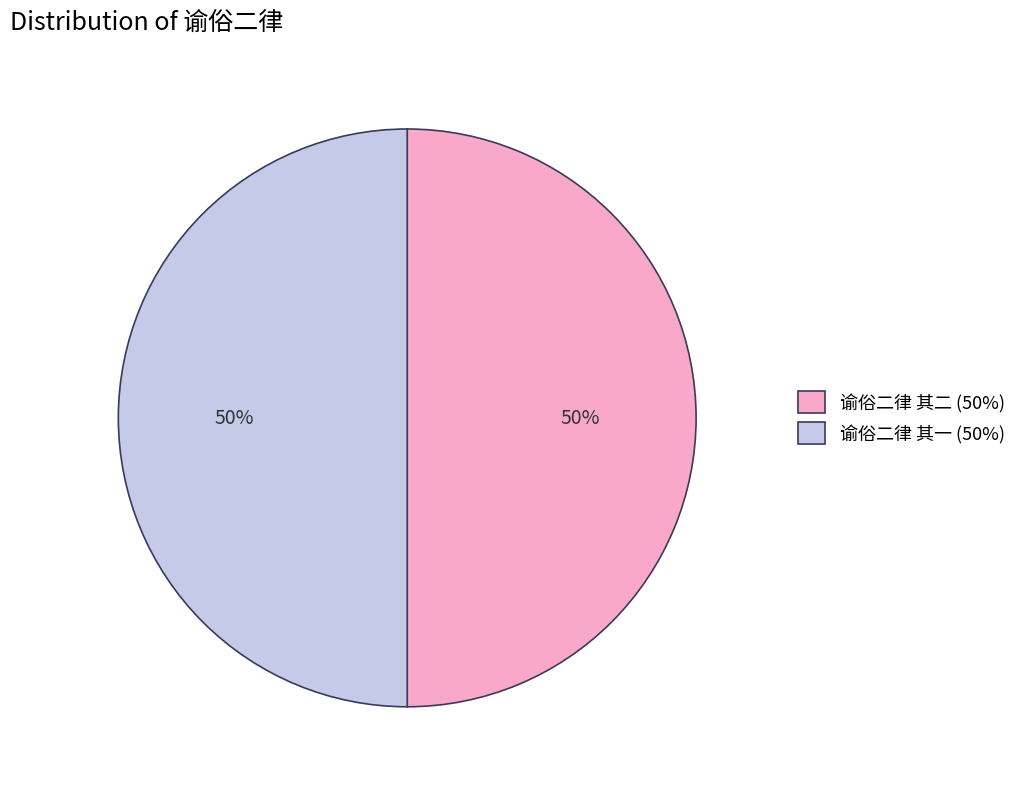

Is the sum of 谕俗二律 其二 (50%) and 谕俗二律 其一 (50%) greater than half?

Yes